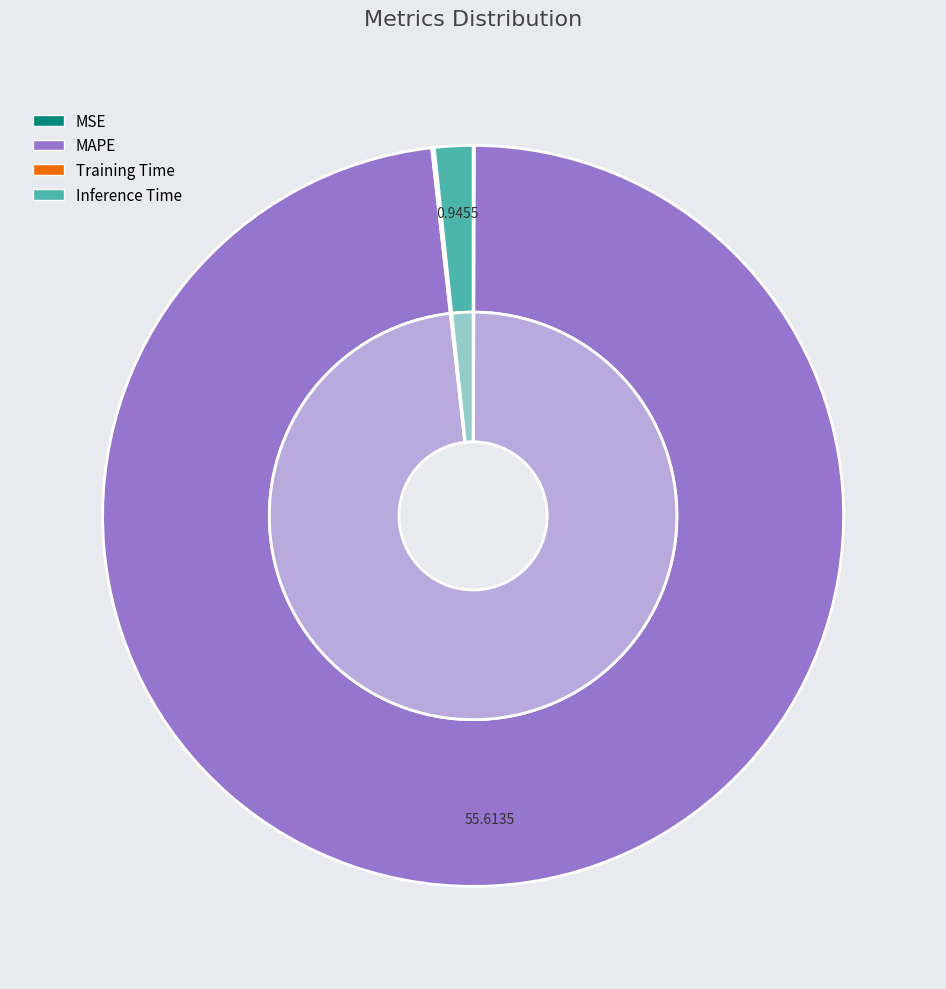

Does Inference Time account for over 50% of the chart?

No